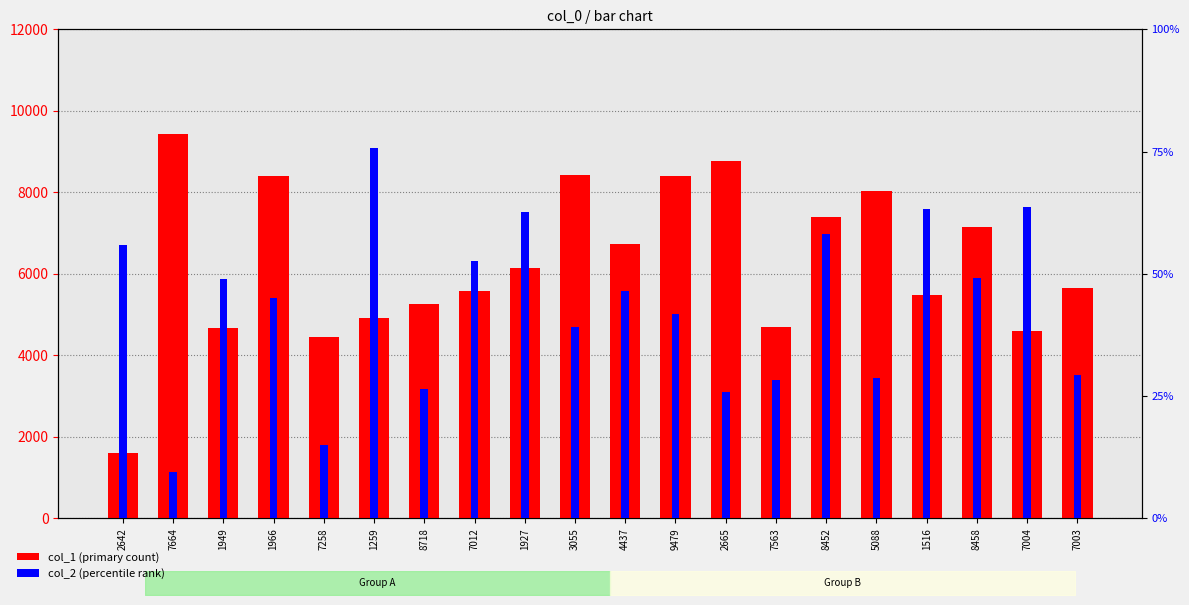

What is the difference between the second highest and minimum values in the col_2 series?

6492